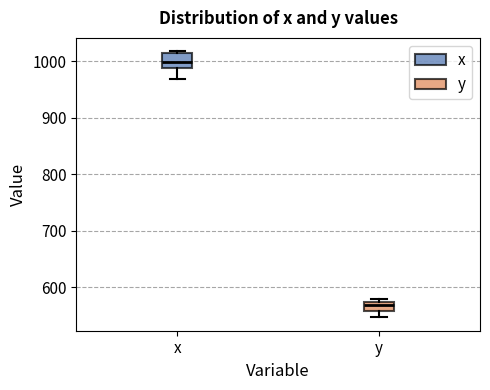

Reading left to right, read every box against the y-axis: the position of its median line, the range the box covers, and the ends of its whiskers. The values are not printed on the chart, so give them approximately, as read against the axis.

x: median 1000, box 990 to 1010, whiskers 970 to 1020
y: median 570 (inside the box), box 560 to 570, whiskers 550 to 580